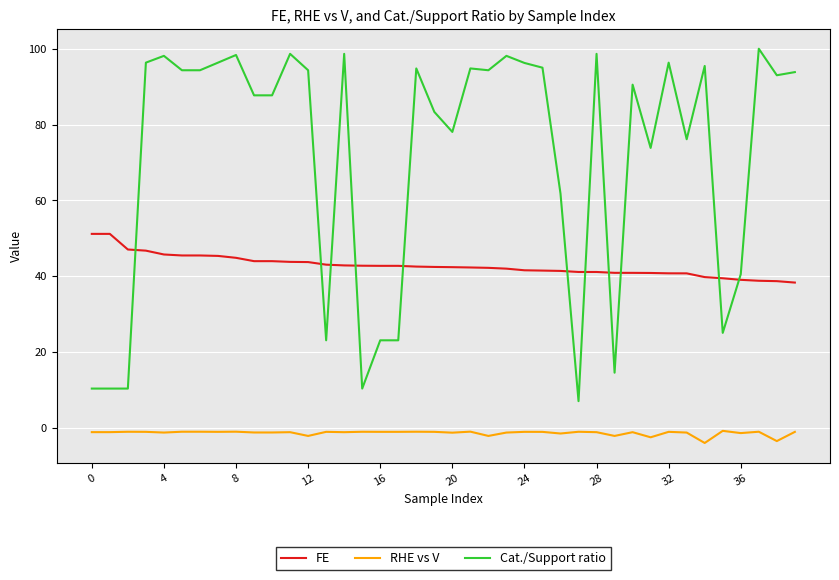

What is the highest value of the Cat./Support ratio series?

100.0